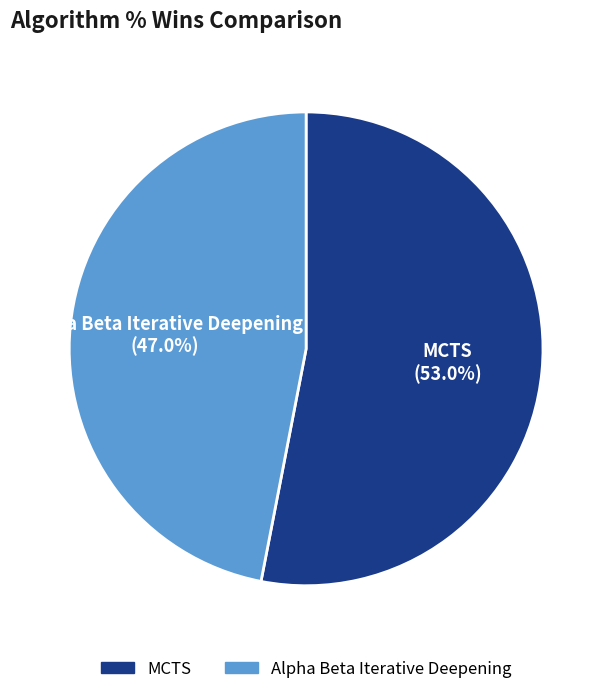

True or false: Alpha Beta Iterative Deepening accounts for 47% of the total.

True